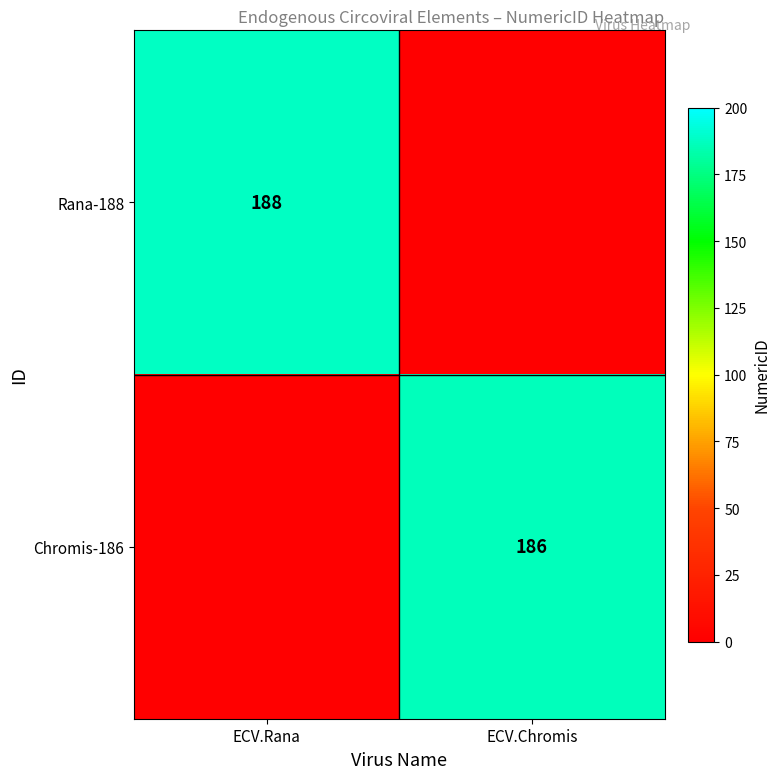

Which category has the highest value across all series?

ECV.Rana